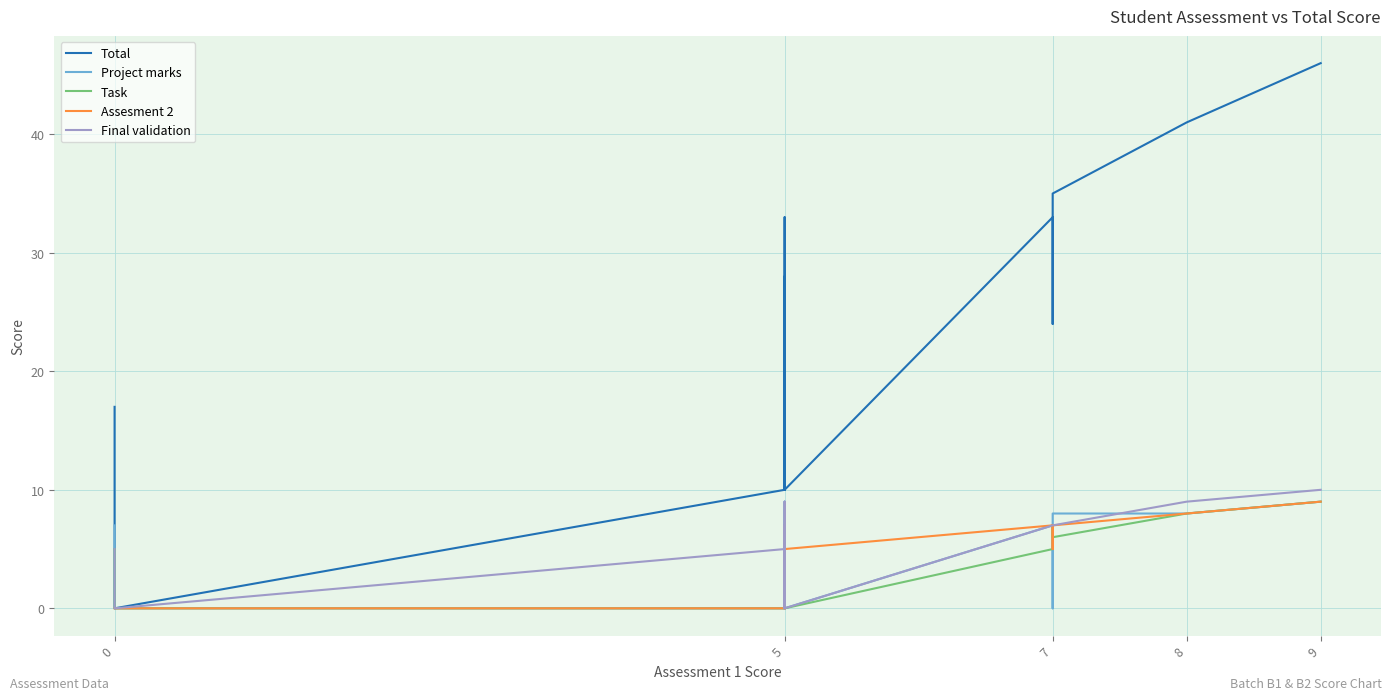

Between 5 and 9, which series saw the biggest shift?

Total